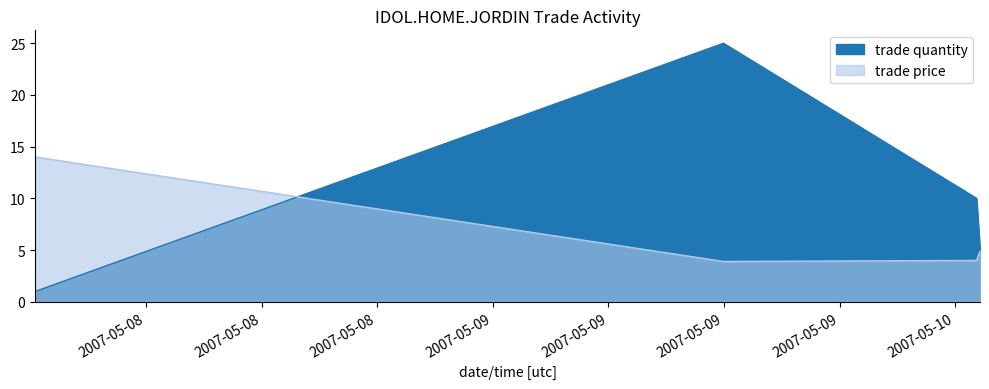

List the labels in order of trade quantity value, smallest first.

May/08/2007 00:15:20, May/10/2007 01:17:31, May/10/2007 01:06:34, May/09/2007 11:58:33